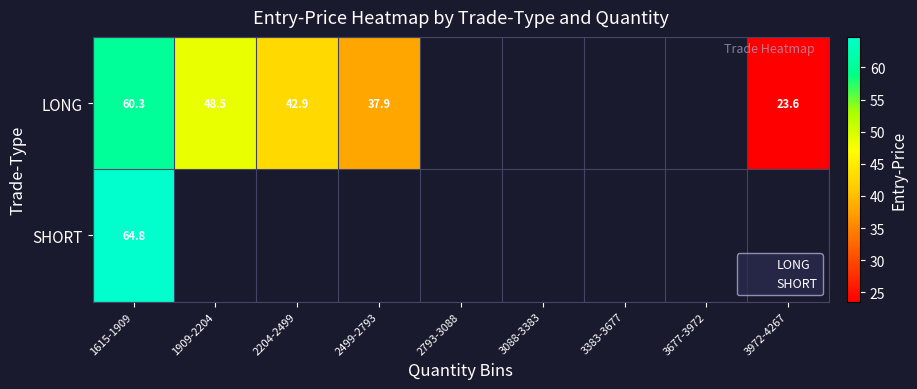

Rank the categories by LONG value from highest to lowest.

1615-1909, 1909-2204, 2204-2499, 2499-2793, 2793-3088, 3088-3383, 3383-3677, 3677-3972, 3972-4267